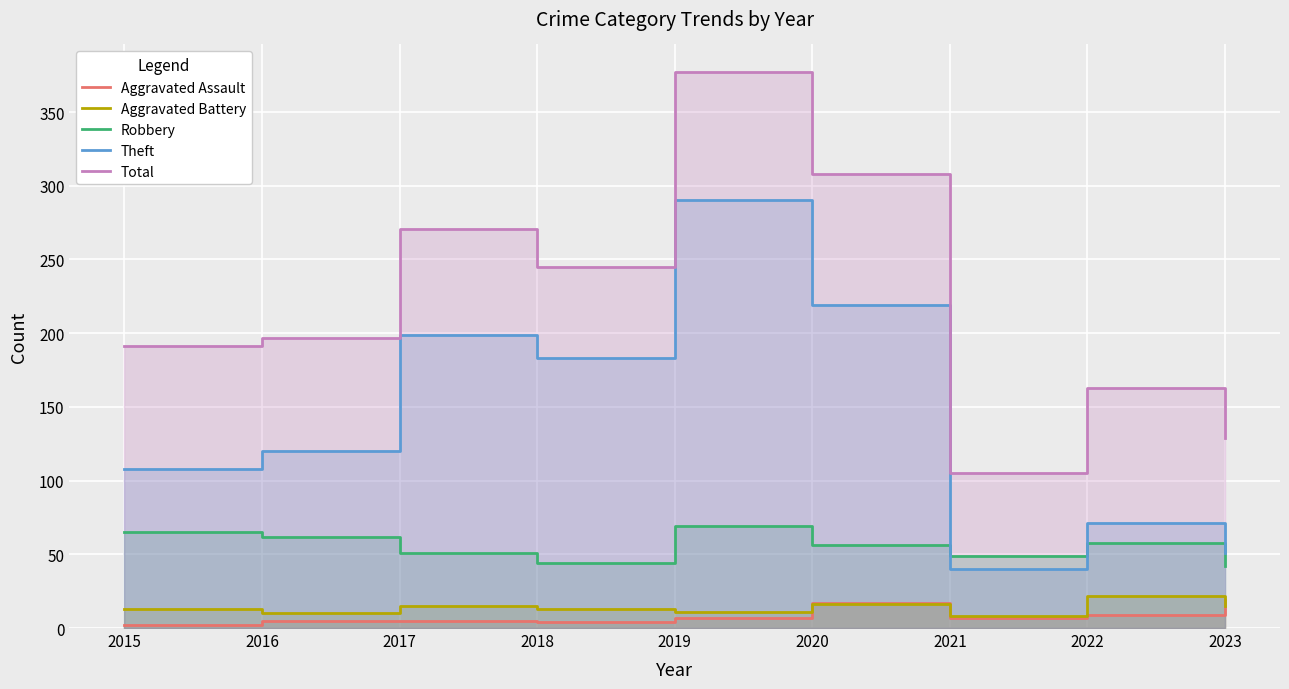

At how many categories does at least one series exceed 326?

1